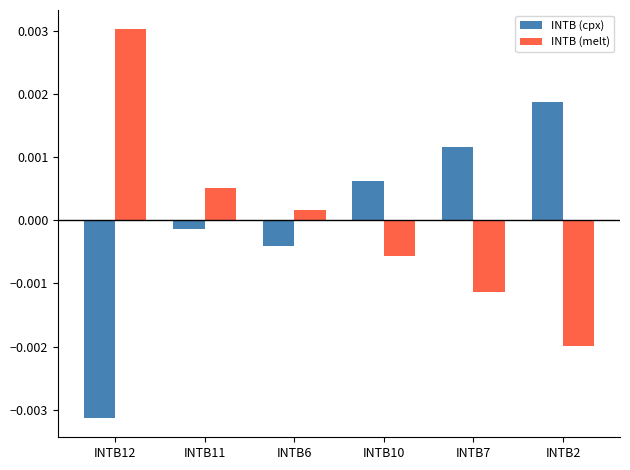

Is the value of INTB (cpx) at INTB12 greater than the value of INTB (melt) at INTB2?

No